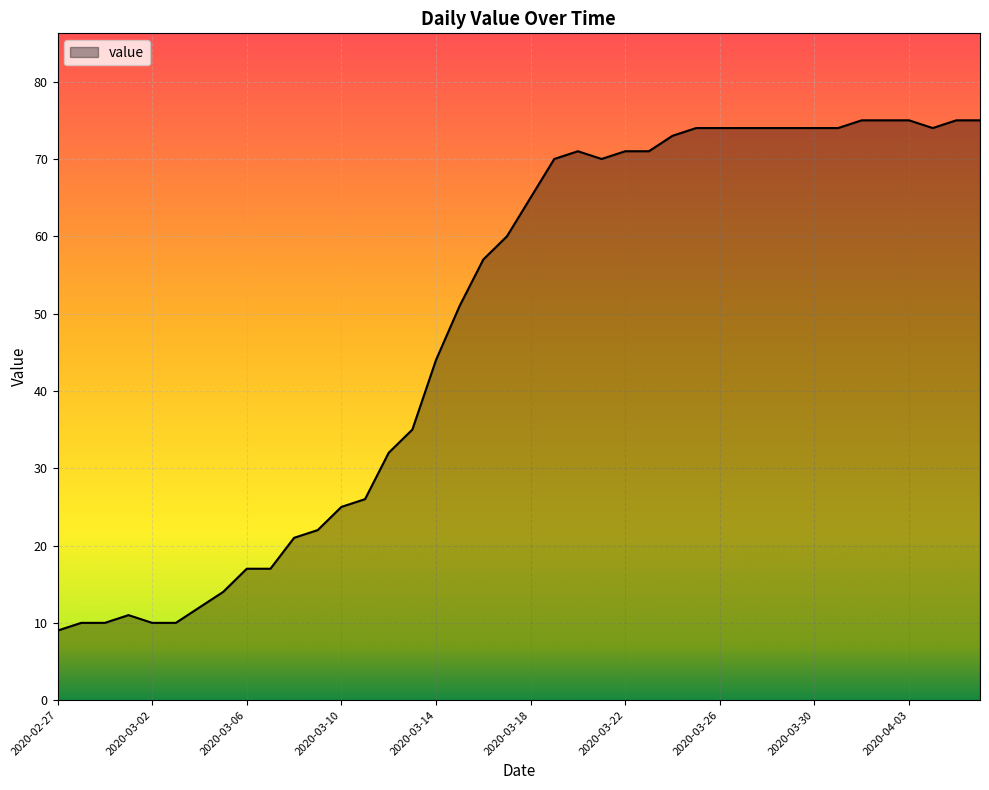

What is the average value?

49